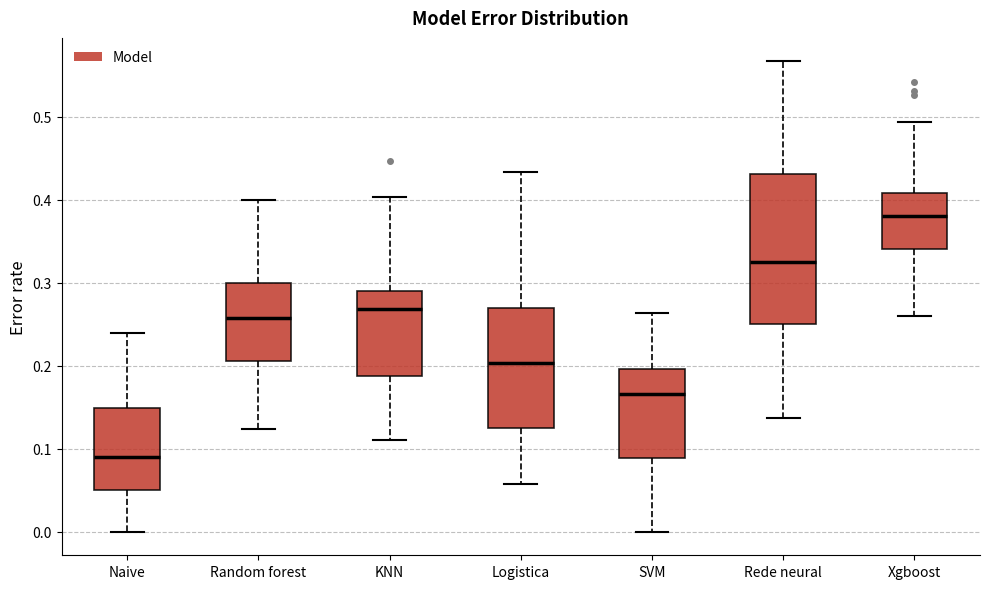

Which box is the tallest, from its lower edge to its upper edge?

Rede neural